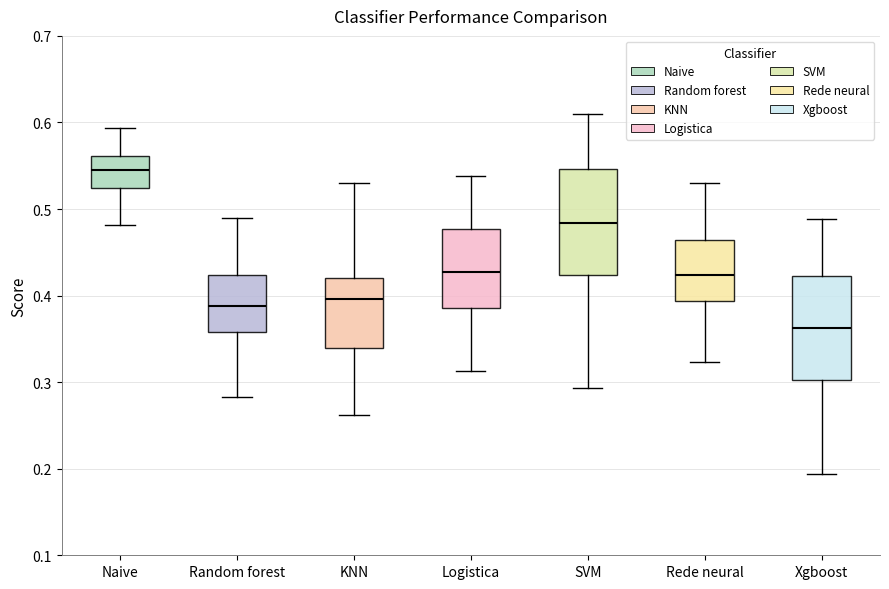

Reading left to right, transcribe this box plot: for each box, give where its median line is, the range the box spans, and where its two whiskers end, as read against the y-axis. The values are not printed on the chart, so give them approximately, as read against the axis.

Naive: median 0.55, box 0.52 to 0.56, whiskers 0.48 to 0.59
Random forest: median 0.39, box 0.36 to 0.42, whiskers 0.28 to 0.49
KNN: median 0.40, box 0.34 to 0.42, whiskers 0.26 to 0.53
Logistica: median 0.43, box 0.39 to 0.48, whiskers 0.31 to 0.54
SVM: median 0.48, box 0.42 to 0.55, whiskers 0.29 to 0.61
Rede neural: median 0.42, box 0.39 to 0.46, whiskers 0.32 to 0.53
Xgboost: median 0.36, box 0.30 to 0.42, whiskers 0.19 to 0.49